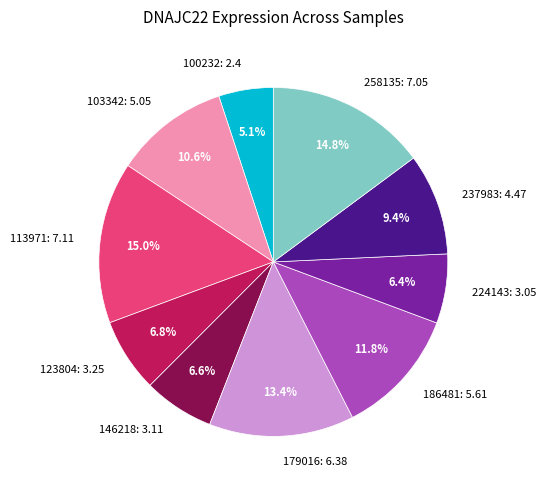

To the nearest percent, what portion does 179016 represent?

13%